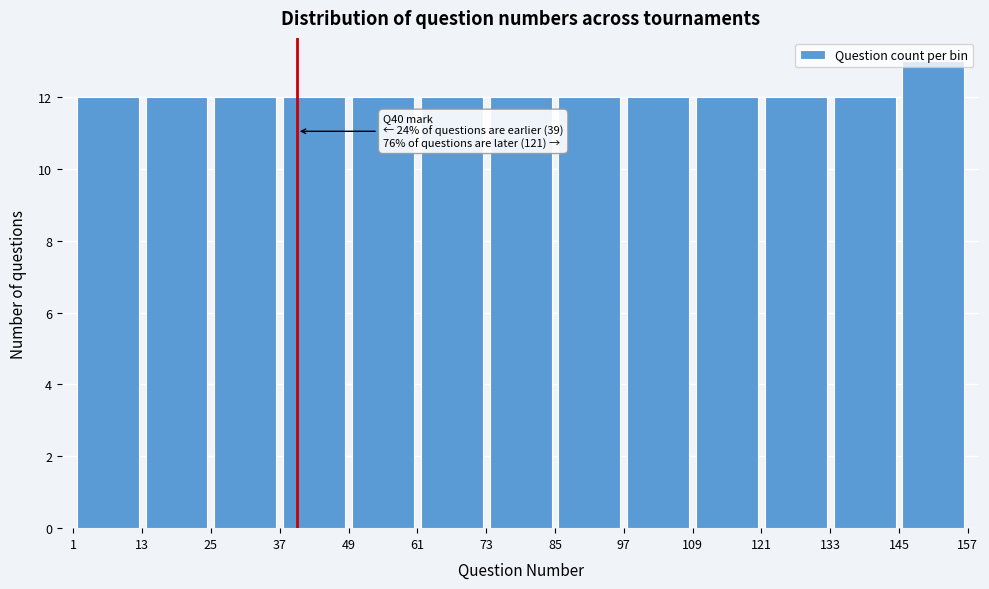

Which range on the x-axis has the tallest bar?

145 to 157